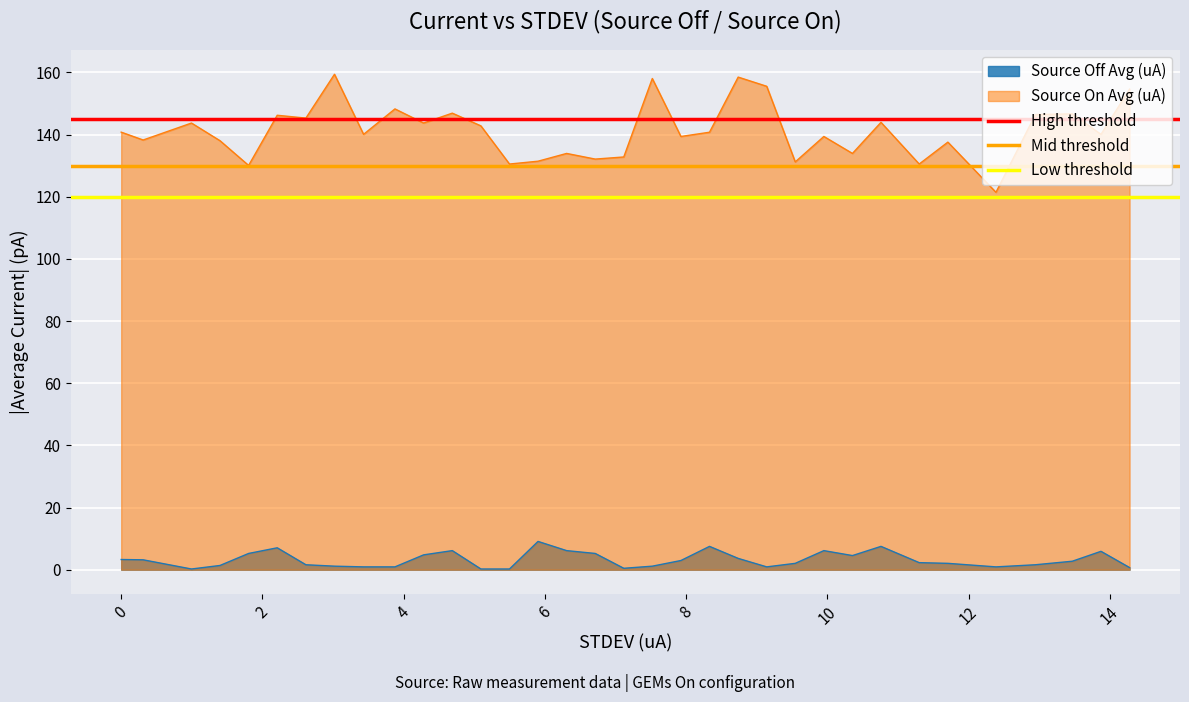

What is the lowest value of the Low threshold series?

120